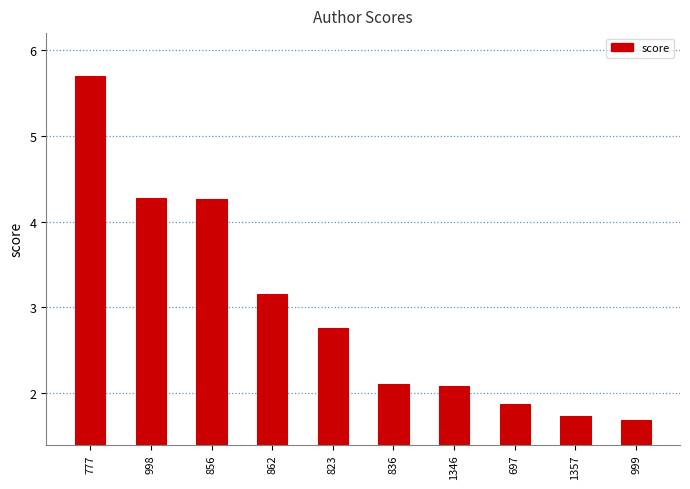

What is the maximum value shown in the chart?

5.7